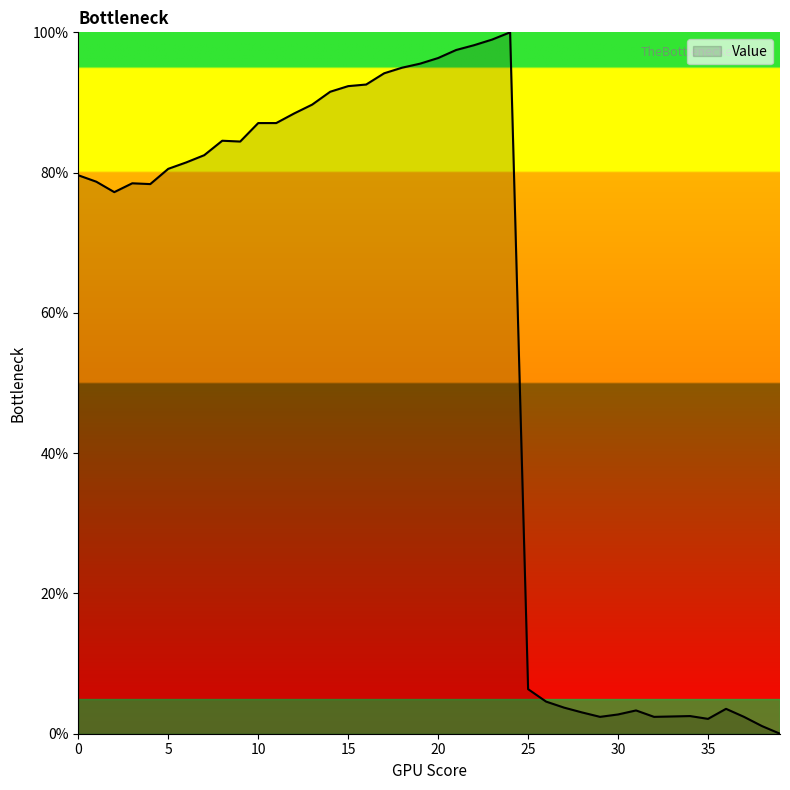

What is the greatest value displayed?

100.0